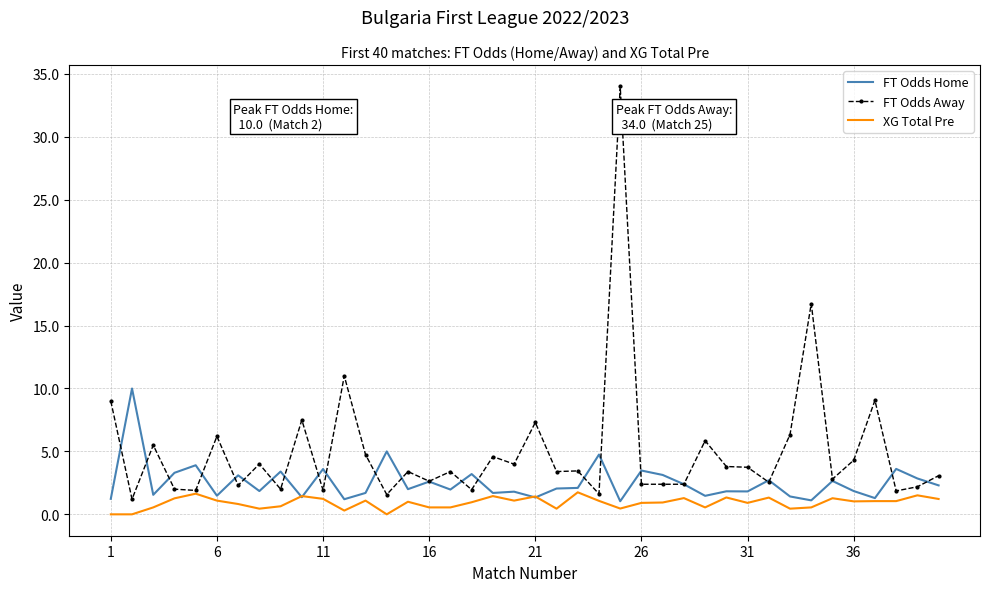

What is the maximum value for XG Total Pre?

1.8